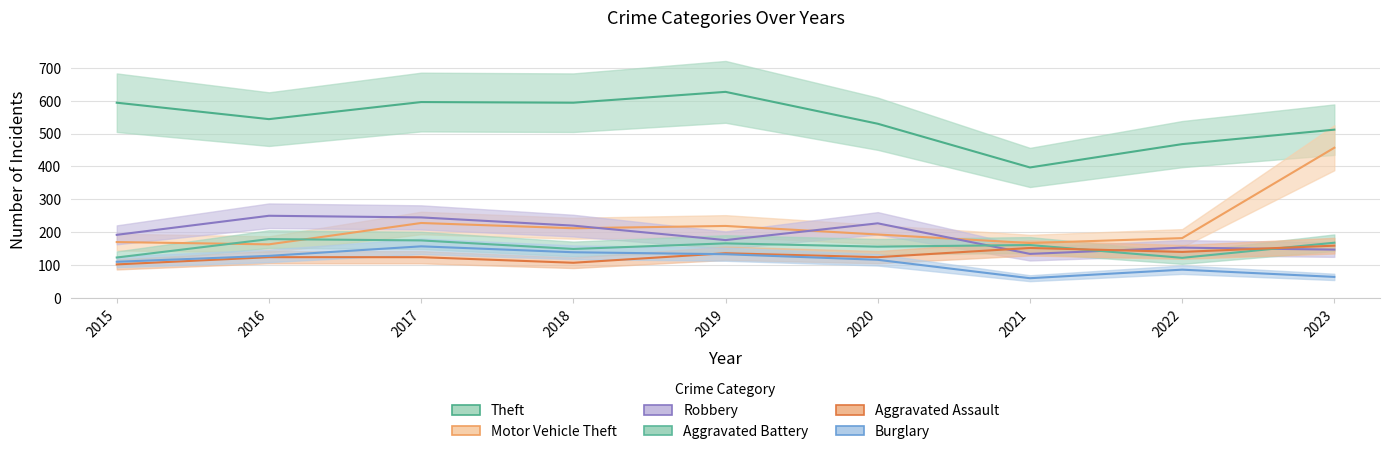

How many lines are shown in the chart?

6